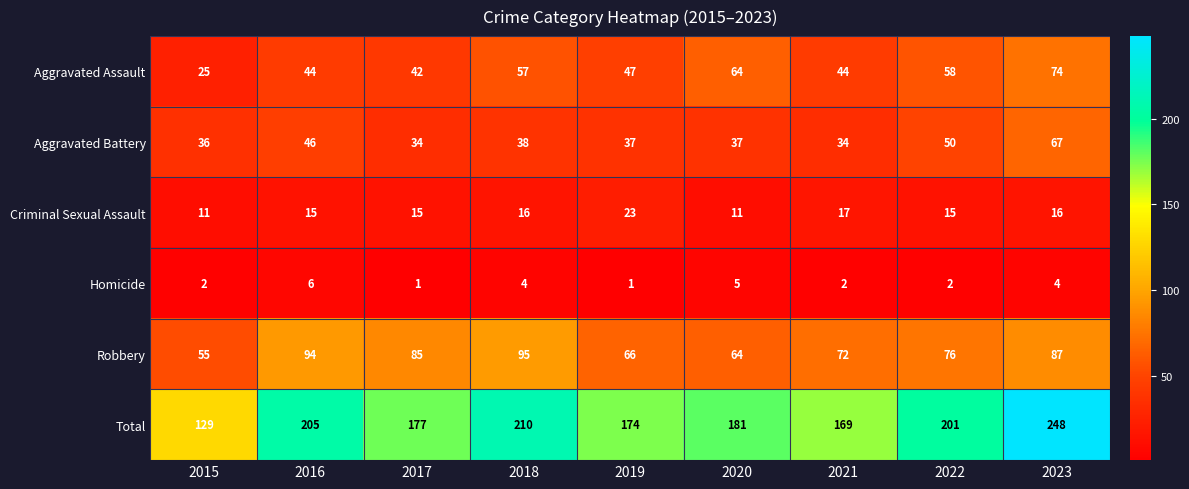

What is the total value across all series at 2023?

496